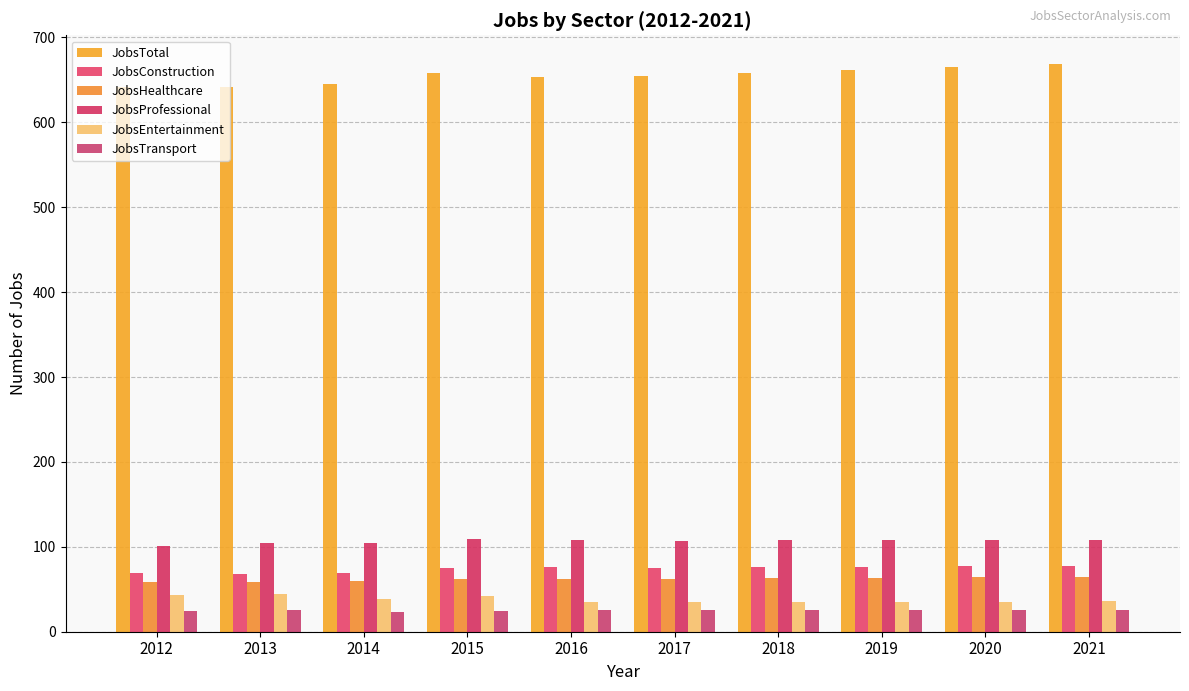

What is the average value of the JobsTotal series?

655